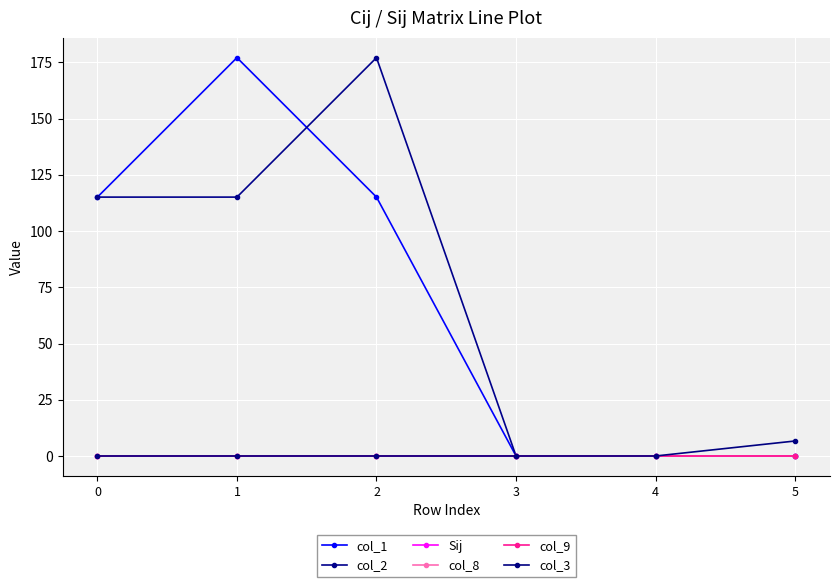

What is the difference between the maximum and minimum values in the col_2 series?

177.1